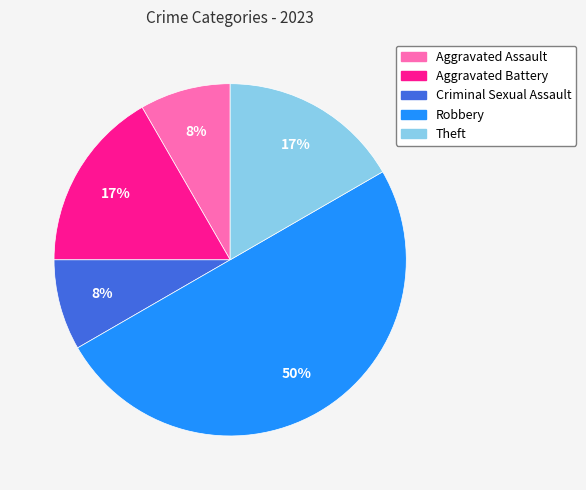

To the nearest percent, what is the average slice percentage?

20%